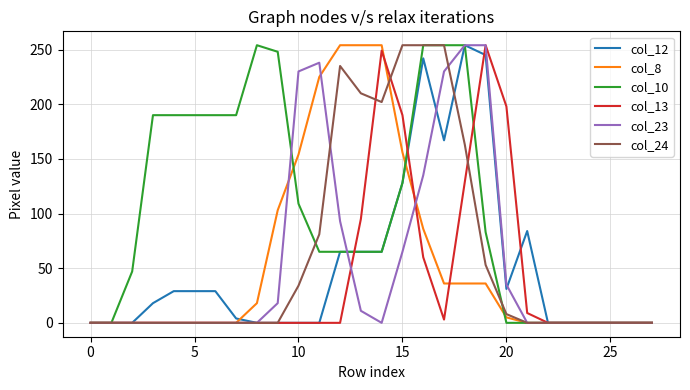

Which series has the largest total across all categories?

col_10